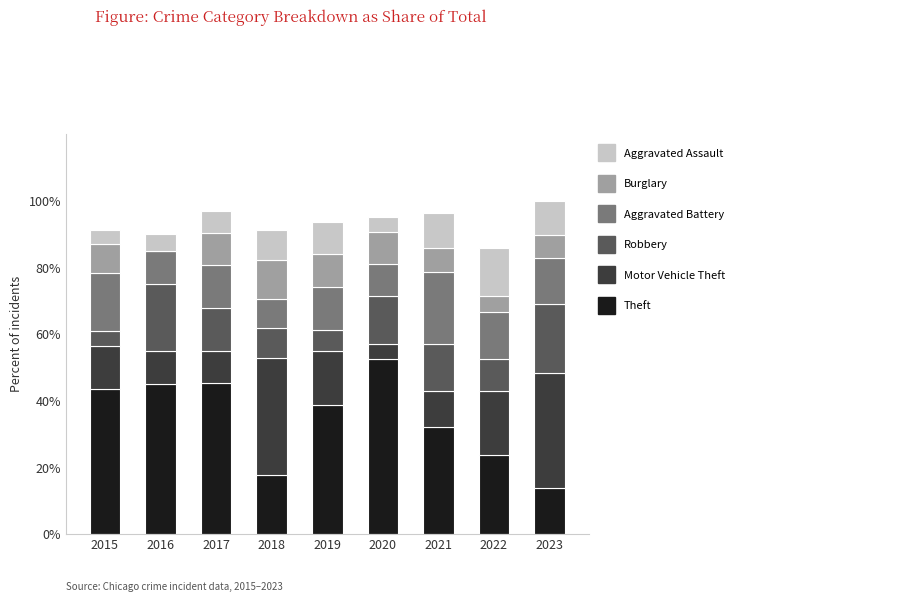

What is the highest value of the Theft series?

52.4